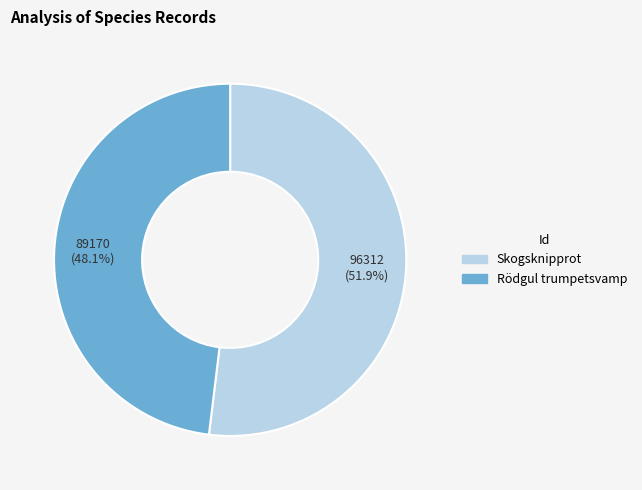

Which has a higher value, Rödgul trumpetsvamp or Skogsknipprot?

Skogsknipprot